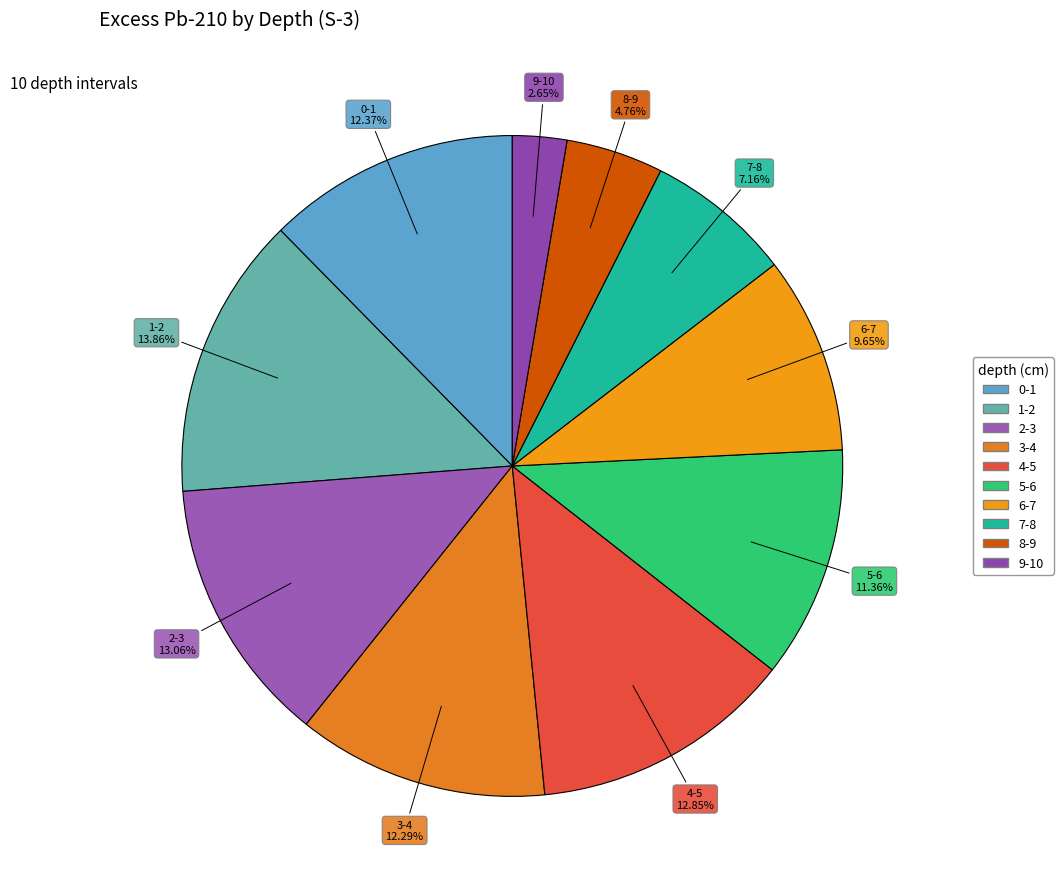

Does any single category account for the majority?

No